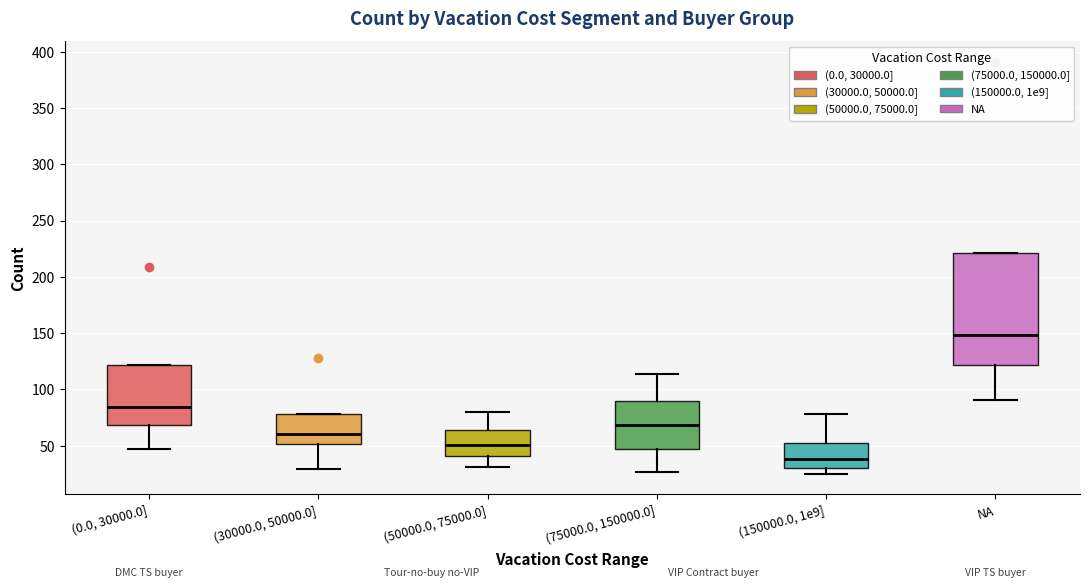

Reading left to right, transcribe this box plot: for each box, give where its median line is, the range the box spans, and where its two whiskers end, as read against the y-axis. The values are not printed on the chart, so give them approximately, as read against the axis.

(0.0, 30000.0]: median 85, box 70 to 120, whiskers 45 to 120
(30000.0, 50000.0]: median 60, box 50 to 80, whiskers 30 to 80
(50000.0, 75000.0]: median 50, box 40 to 65, whiskers 30 to 80
(75000.0, 150000.0]: median 70, box 45 to 90, whiskers 25 to 115
(150000.0, 1e9]: median 40, box 30 to 55, whiskers 25 to 80
NA: median 150, box 120 to 220, whiskers 90 to 220